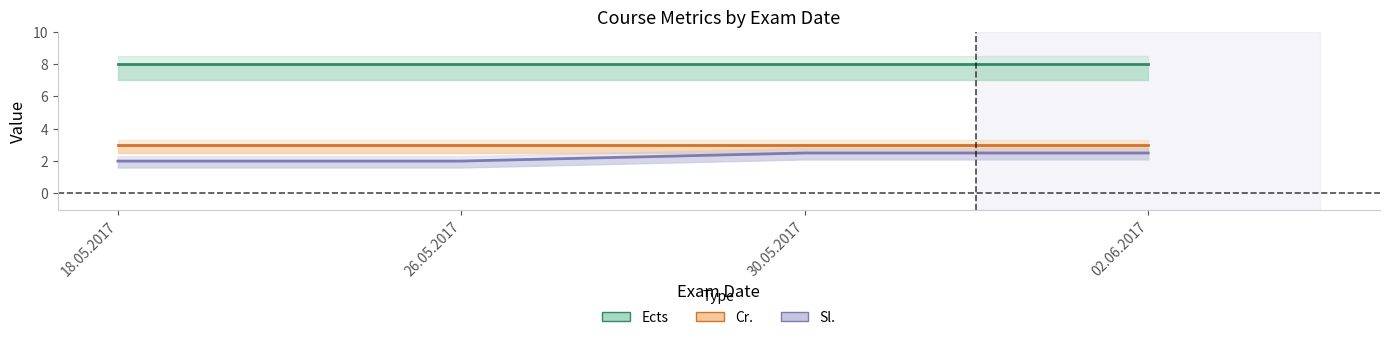

Between 18.05.2017 and 30.05.2017, which series saw the biggest shift?

Sl.